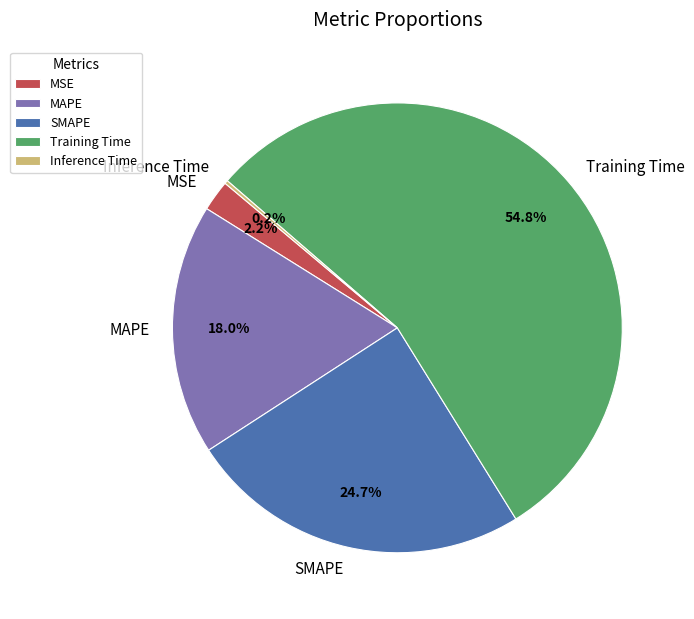

How much of the chart is everything except SMAPE?

75.3%